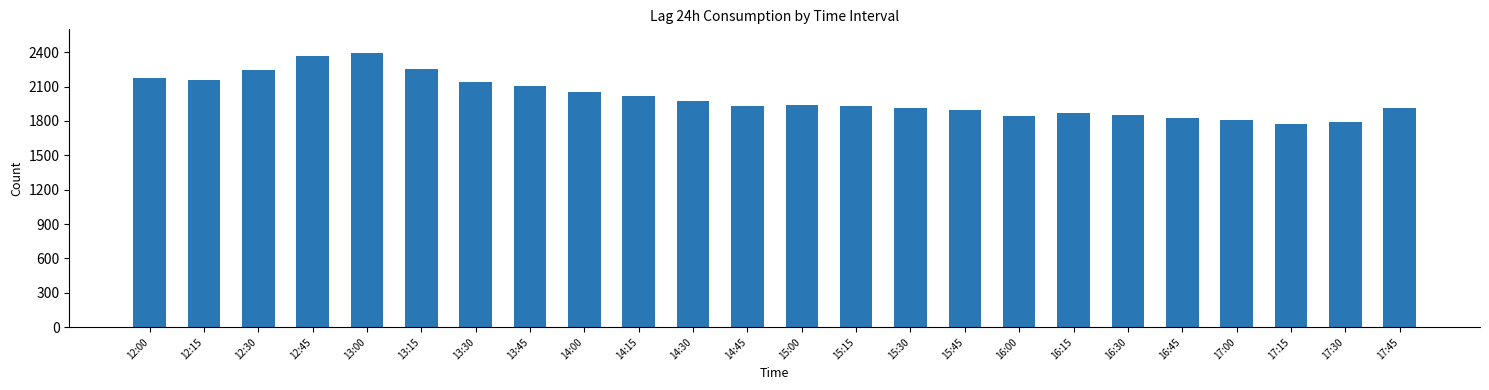

What is the label of the 12th bar from the right?

15:00